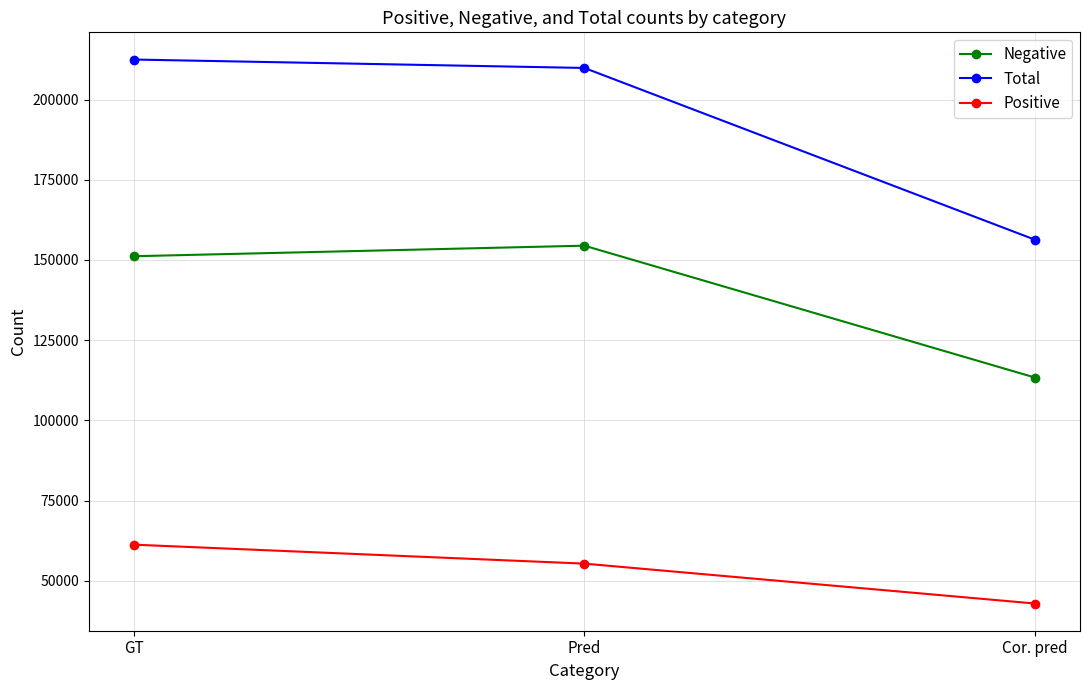

At which label does Total first exceed 209843?

GT